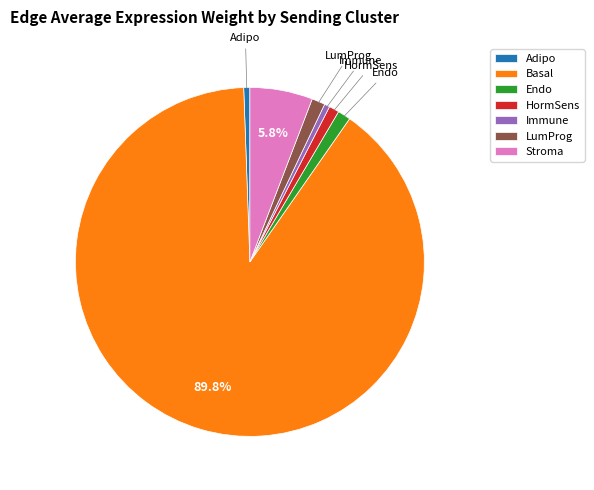

How many segments does this pie chart have?

7